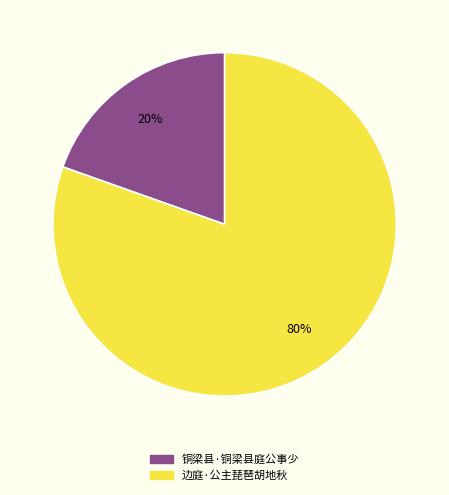

Which has a higher value, 铜梁县·铜梁县庭公事少 or 边庭·公主琵琶胡地秋?

边庭·公主琵琶胡地秋